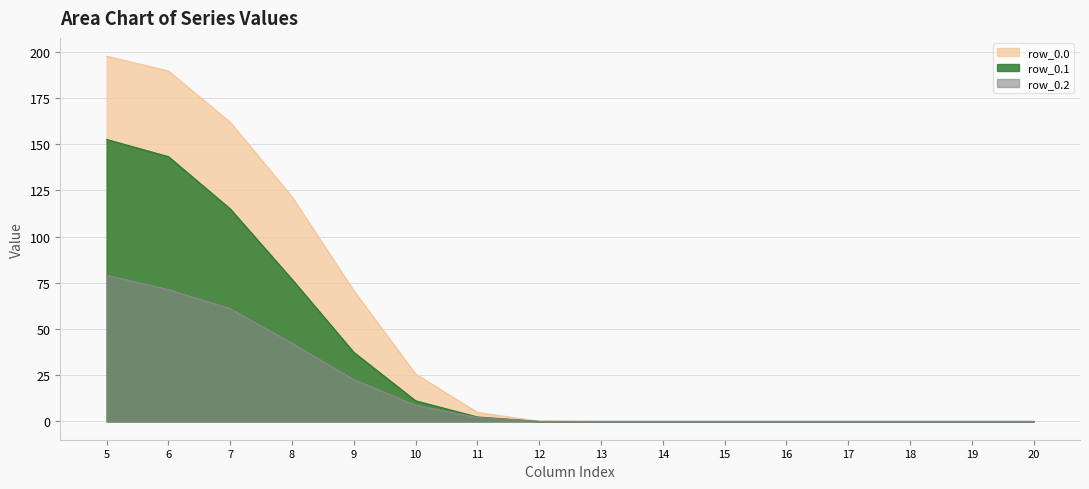

At which label does row_0.0 reach its peak?

5